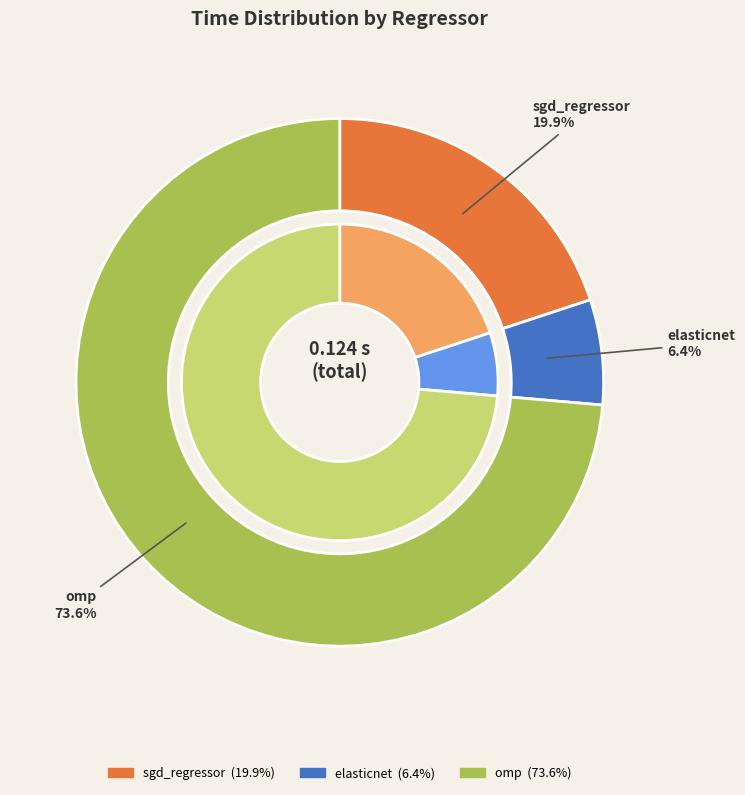

Which has a higher value, elasticnet or omp?

omp